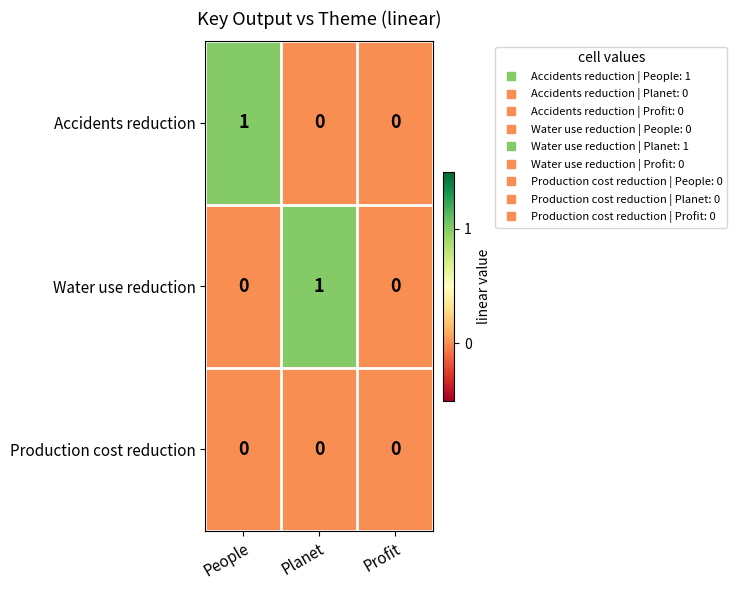

At which label does Water use reduction reach its peak?

Planet